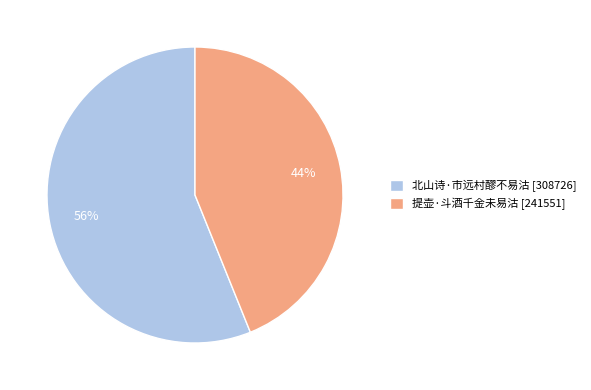

How many segments does this pie chart have?

2